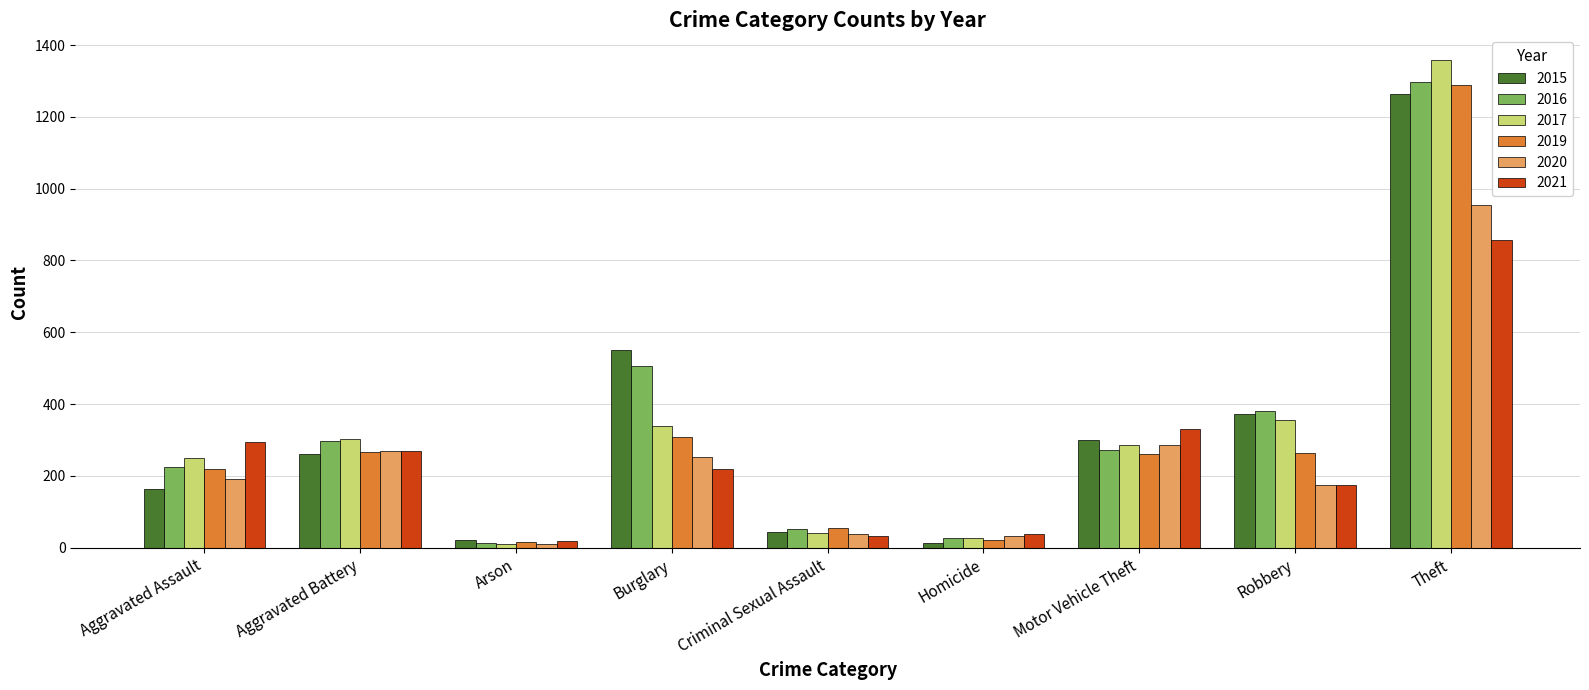

At which label does 2017 first exceed 285?

Aggravated Battery